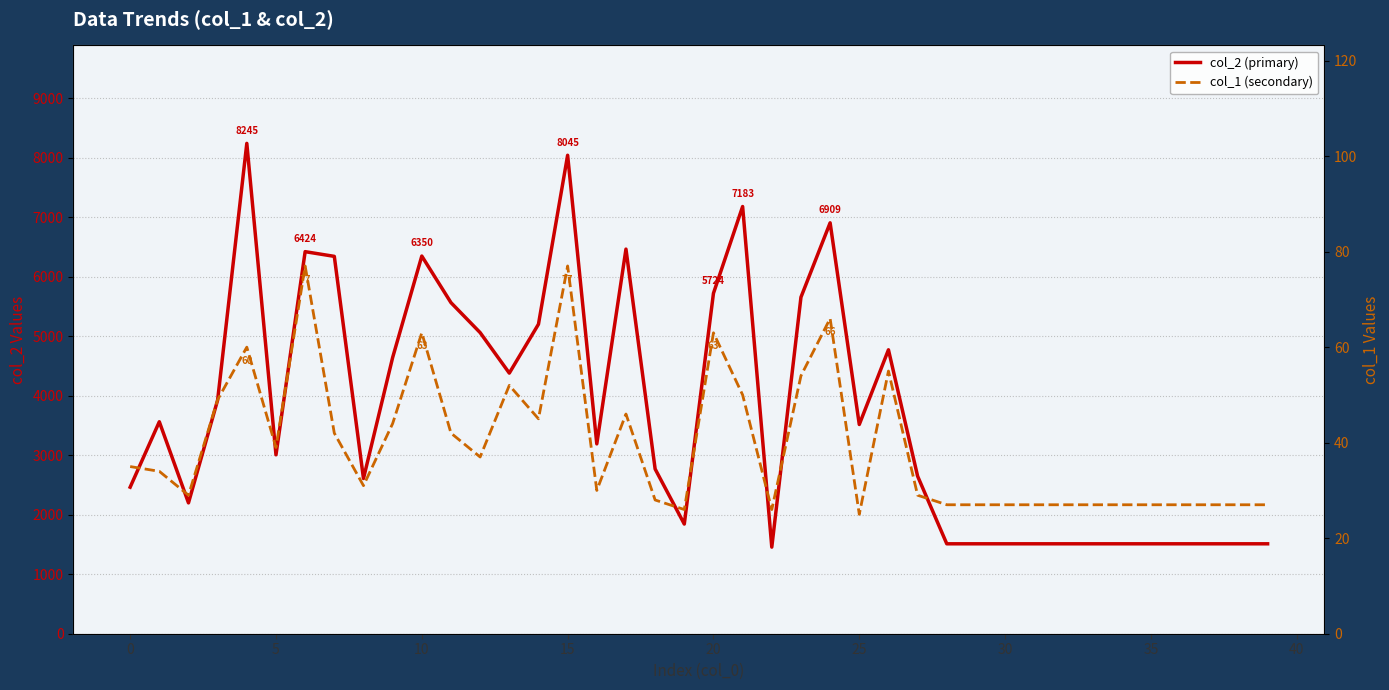

What is the total value across all series at 38?

1539